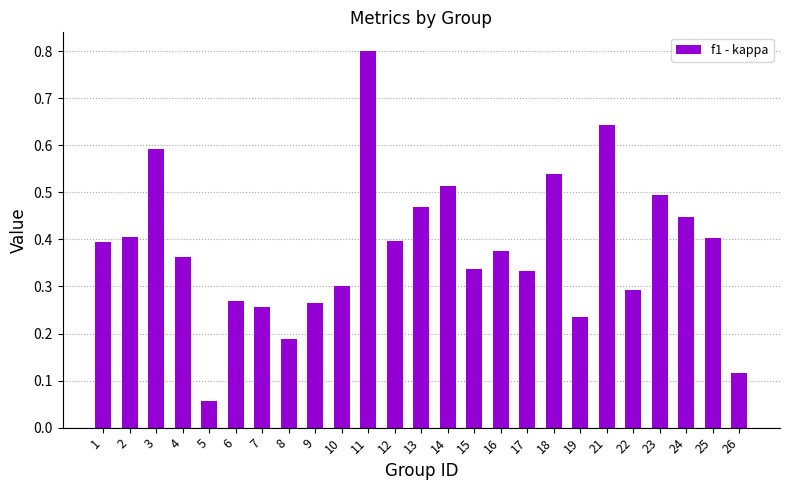

At which category does the chart reach its peak across all series?

11